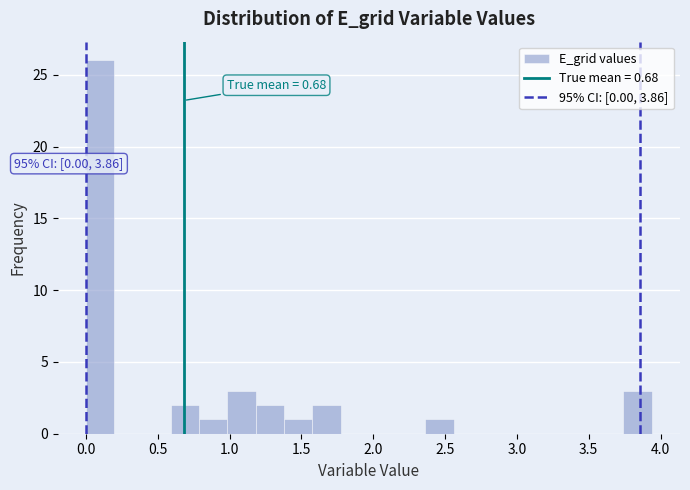

Around what value on the x-axis is the tallest bar? Give the approximate position of its centre, as read against the axis.

0.10